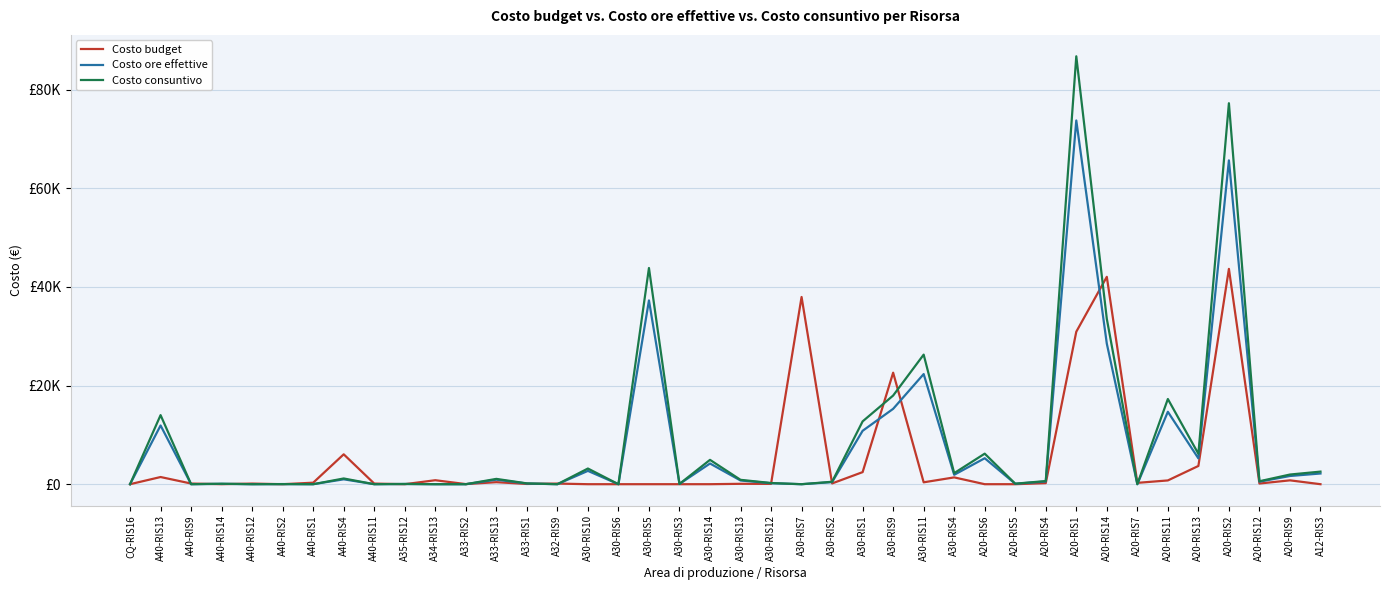

Does the chart display data point markers on the line(s)?

No